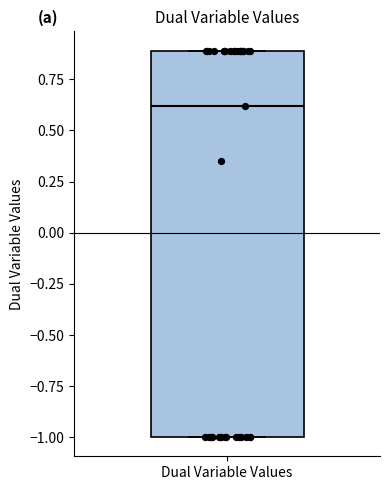

Read this box plot against the y-axis: the position of the median line, the range covered by the box, and the ends of both whiskers. The values are not printed on the chart, so give them approximately, as read against the axis.

median 0.6, box -1.0 to 0.9, whiskers -1.0 to 0.9